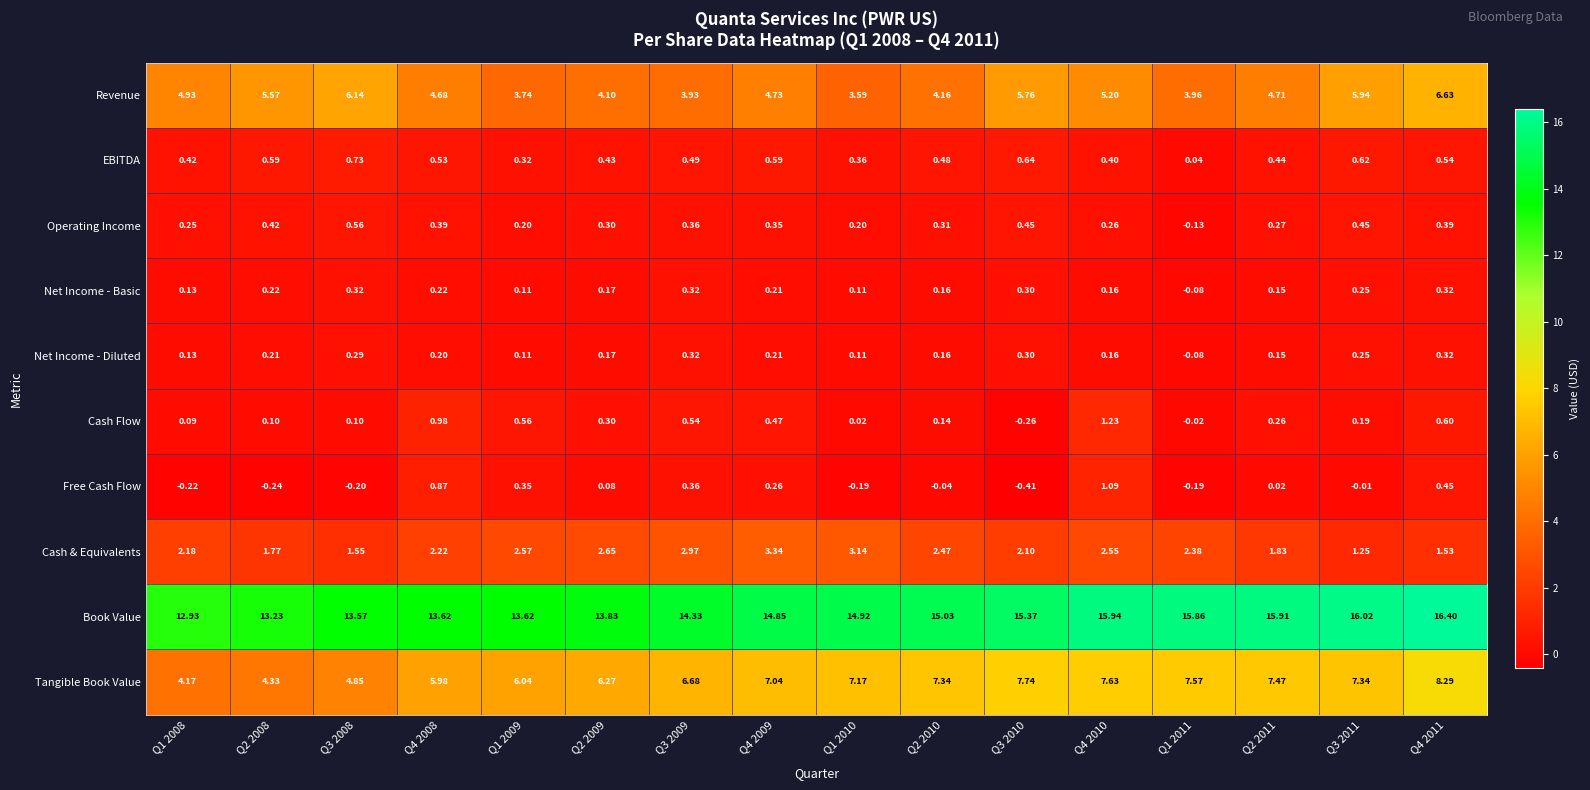

Is the value of Cash Flow at Q4 2009 greater than the value of Net Income - Diluted at Q2 2008?

Yes